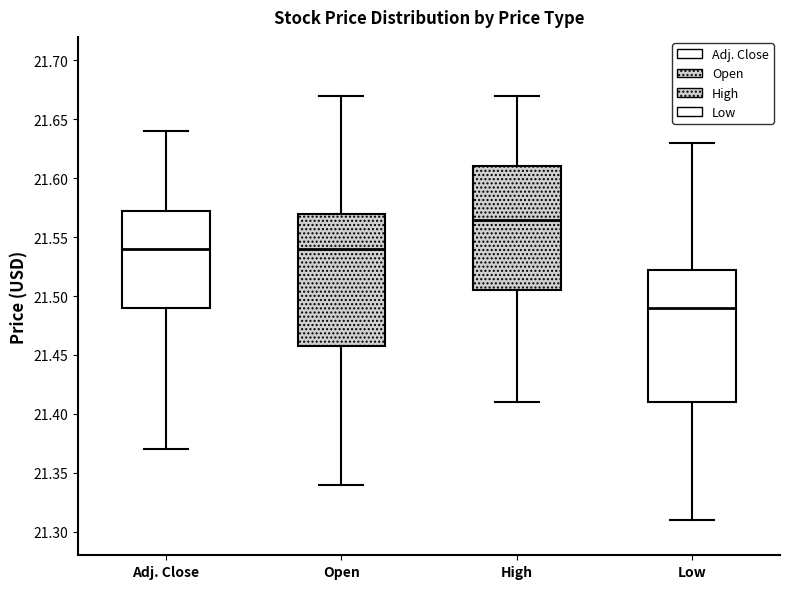

Reading left to right, read every box against the y-axis: the position of its median line, the range the box covers, and the ends of its whiskers. The values are not printed on the chart, so give them approximately, as read against the axis.

Adj. Close: median 21.540, box 21.490 to 21.575, whiskers 21.370 to 21.640
Open: median 21.540, box 21.460 to 21.570, whiskers 21.340 to 21.670
High: median 21.565, box 21.505 to 21.610, whiskers 21.410 to 21.670
Low: median 21.490, box 21.410 to 21.525, whiskers 21.310 to 21.630